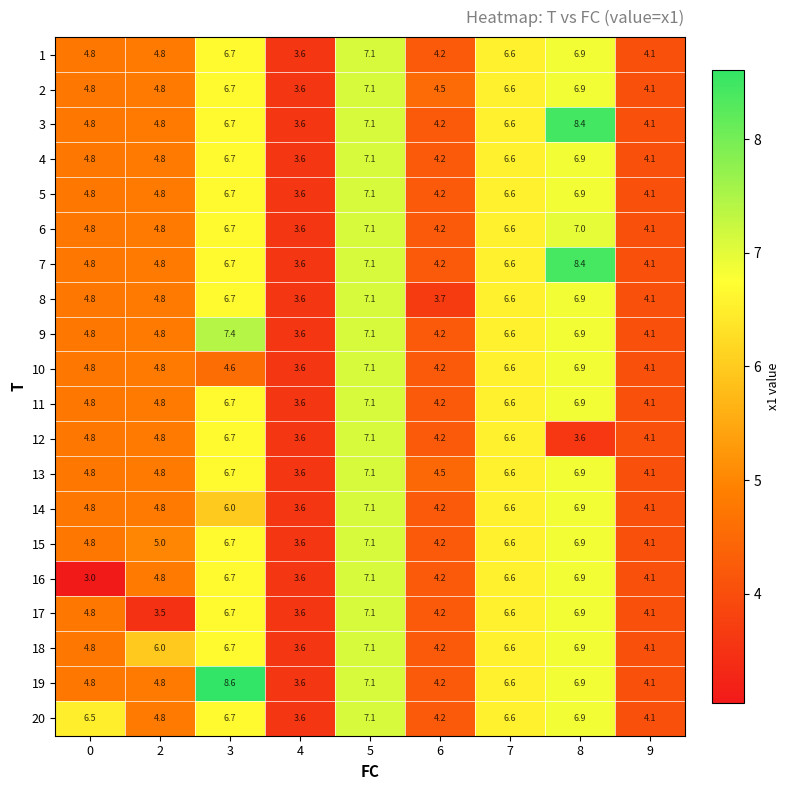

Which series changed the most between 2 and 5?

17